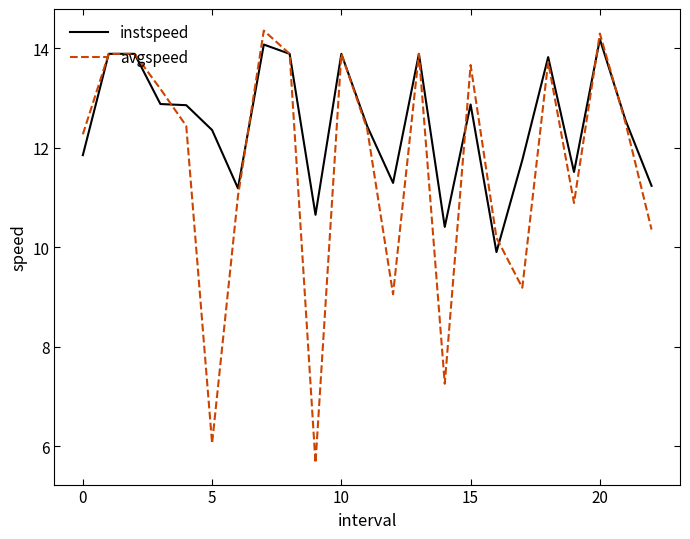

Which series has the largest total across all categories?

instspeed